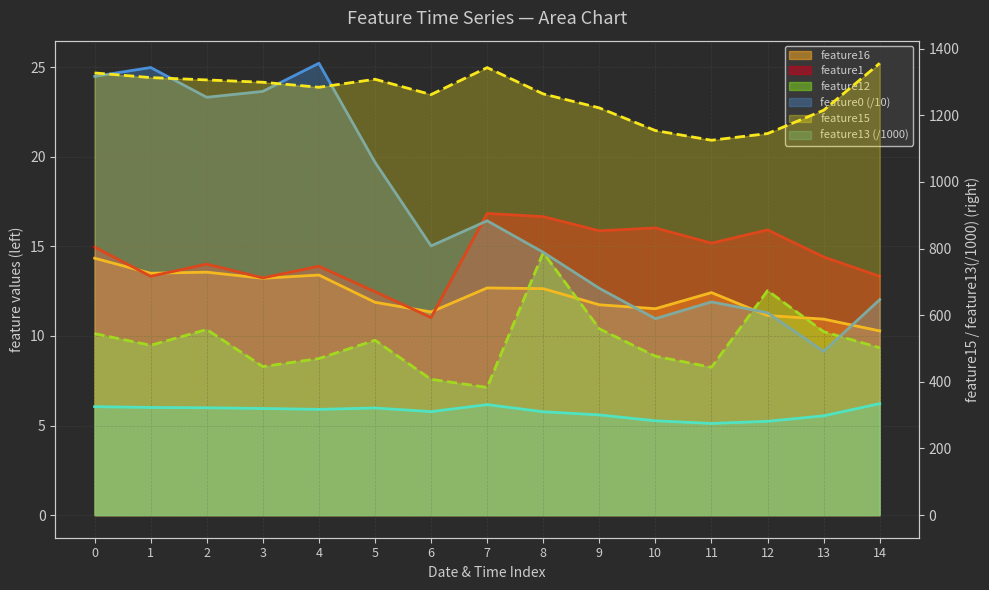

True or false: feature0 and feature15 cross at least once.

False